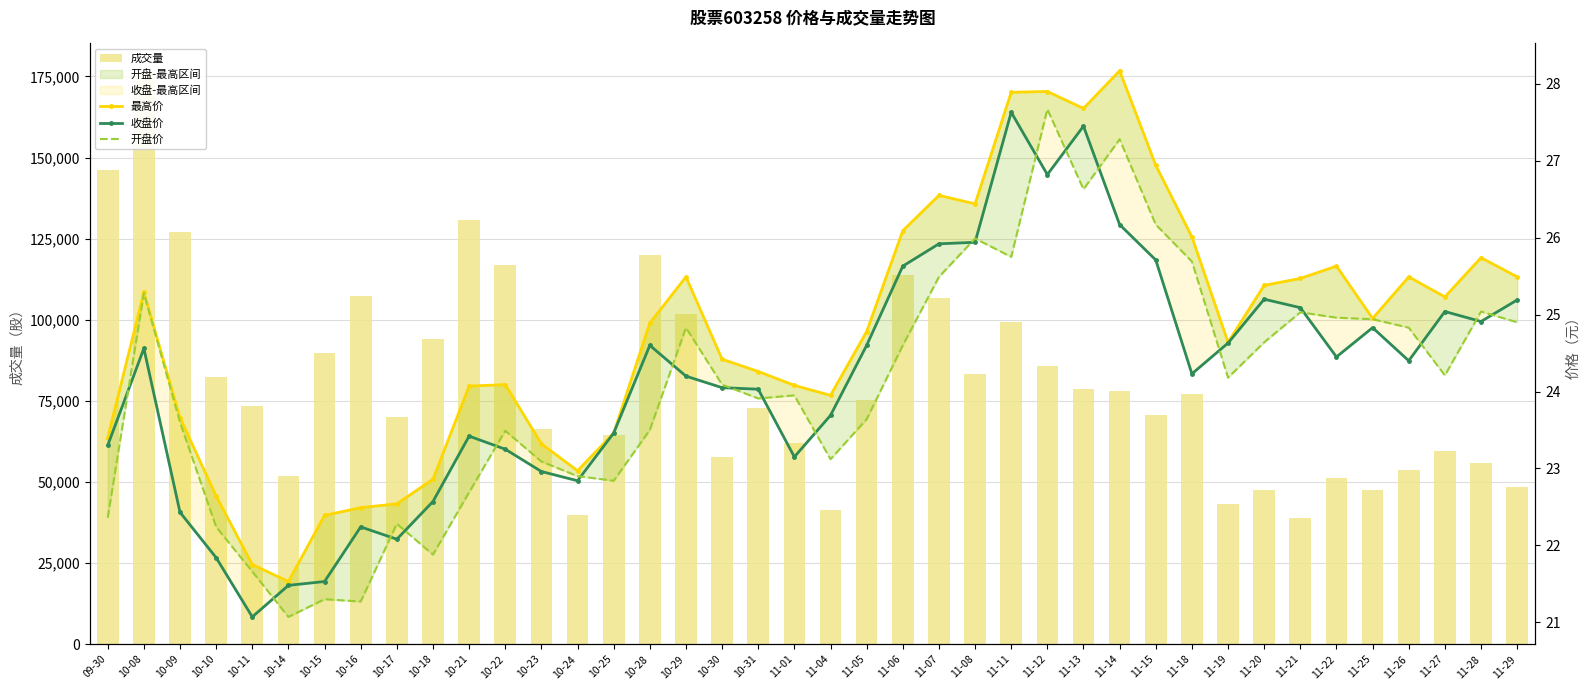

Rank the categories by 开盘价 value from highest to lowest.

11-12, 11-14, 11-13, 11-15, 11-08, 11-11, 11-18, 11-07, 10-08, 11-28, 11-21, 11-22, 11-25, 11-29, 10-29, 11-26, 11-20, 11-06, 11-27, 11-19, 10-30, 11-01, 10-31, 11-05, 10-09, 10-28, 10-22, 11-04, 10-23, 10-24, 10-25, 10-21, 09-30, 10-17, 10-10, 10-18, 10-11, 10-15, 10-16, 10-14